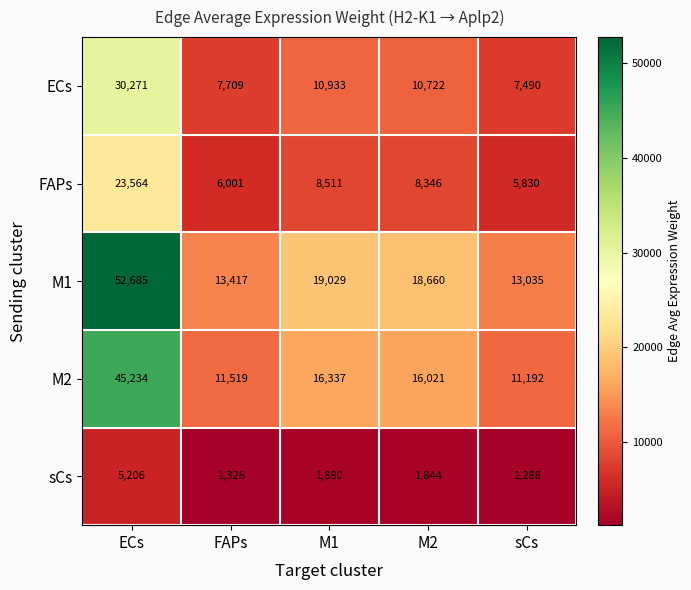

Where does the sCs series first go above 1844?

ECs